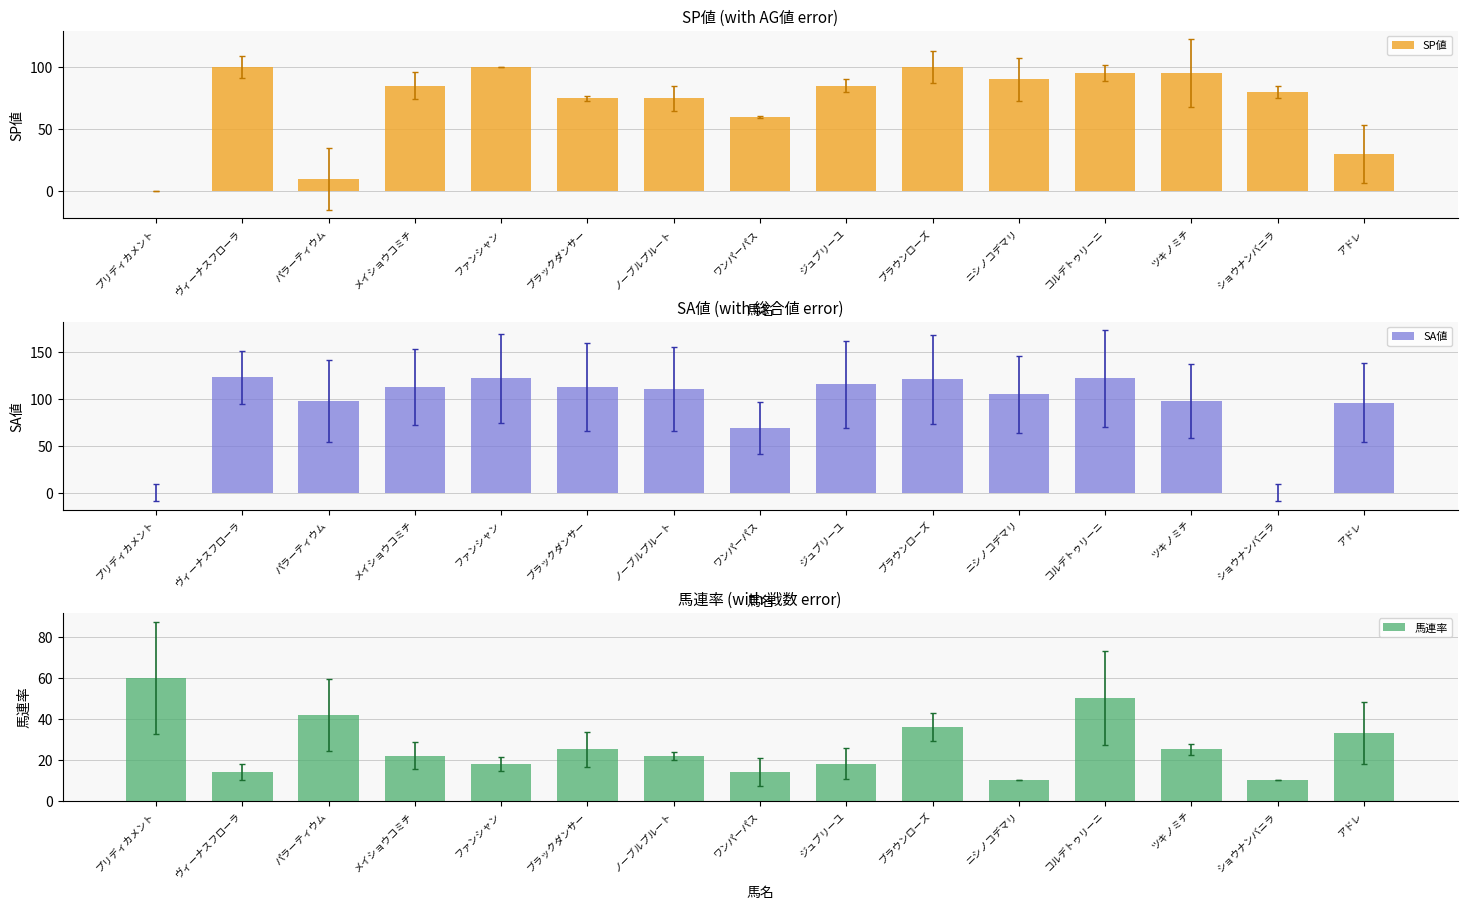

Rank the series by their average value, from lowest to highest.

馬連率, SP値, SA値